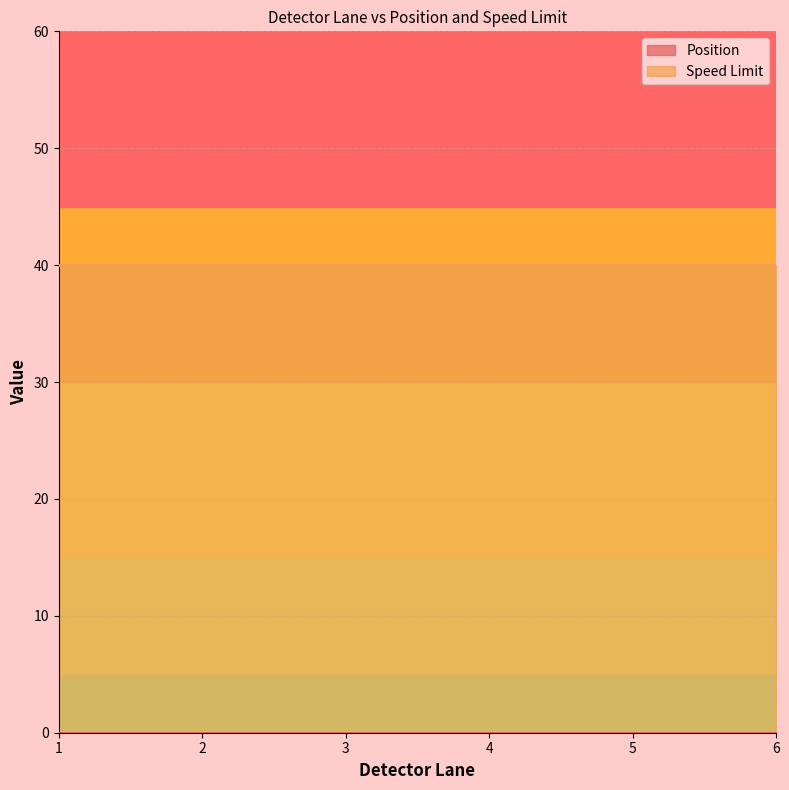

Is the value of Speed Limit at 3 greater than the value of Position at 3?

Yes